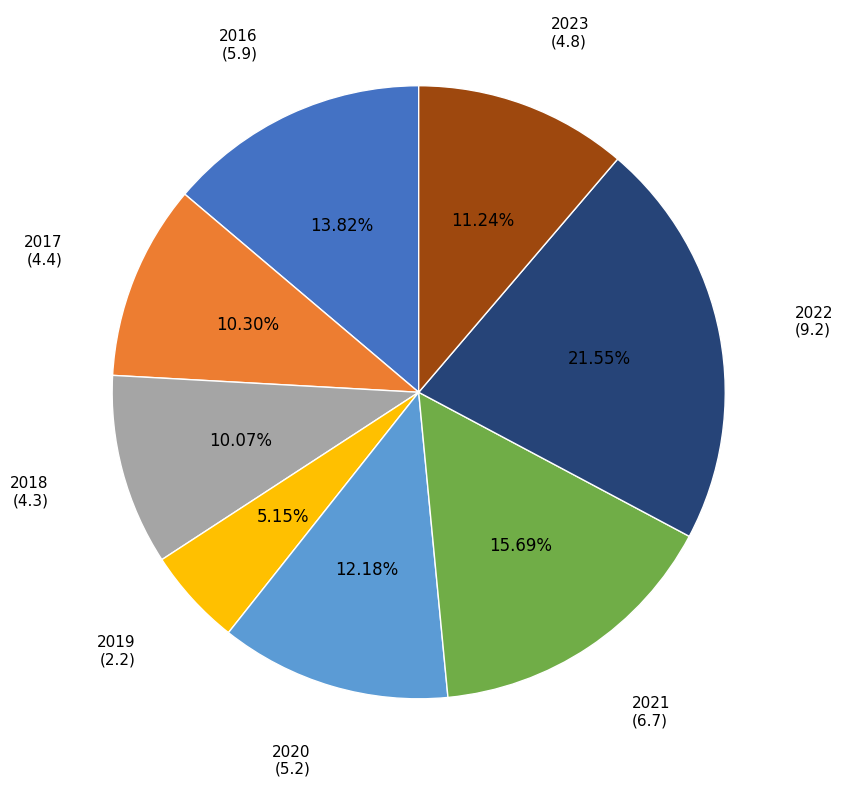

How many segments does this pie chart have?

8